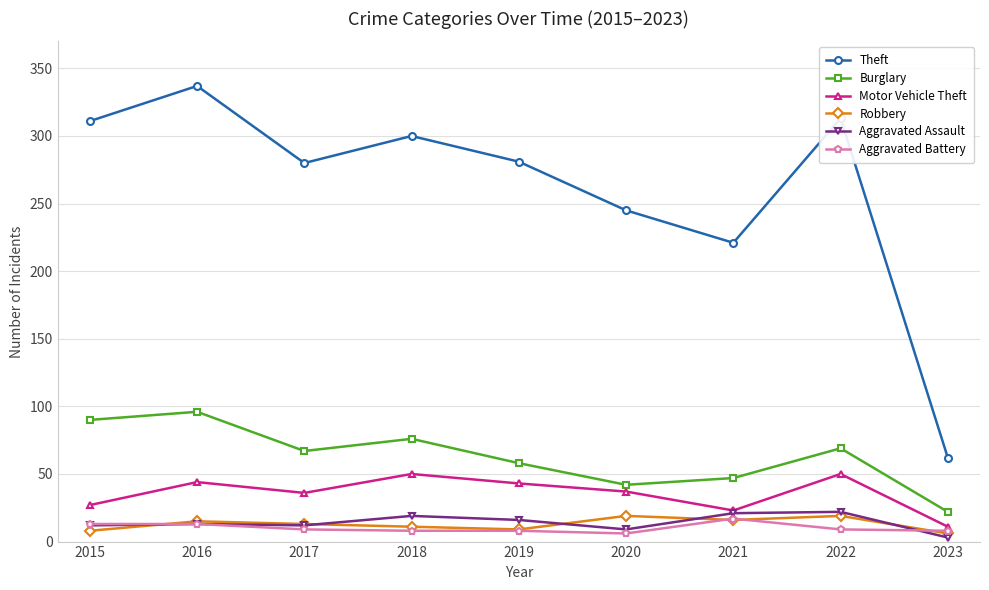

Read the Burglary value at 2019.

58